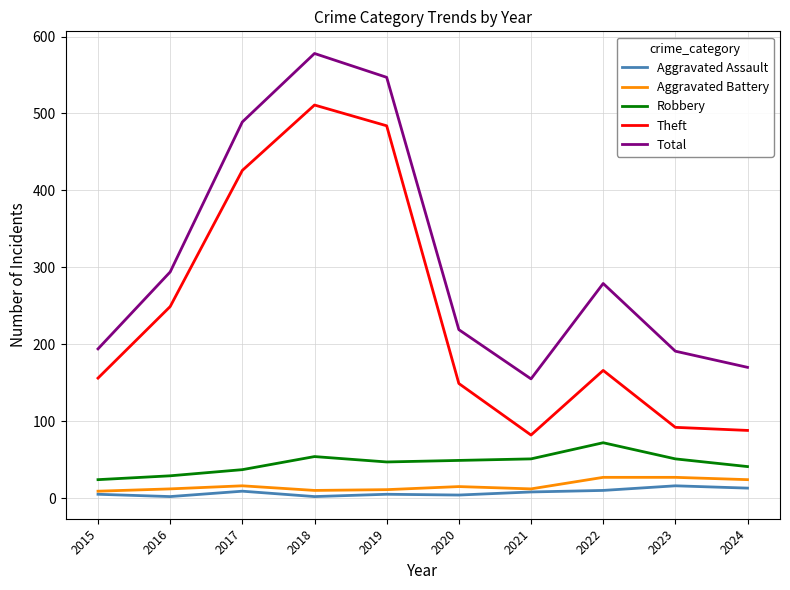

True or false: Robbery and Total intersect in this chart.

False